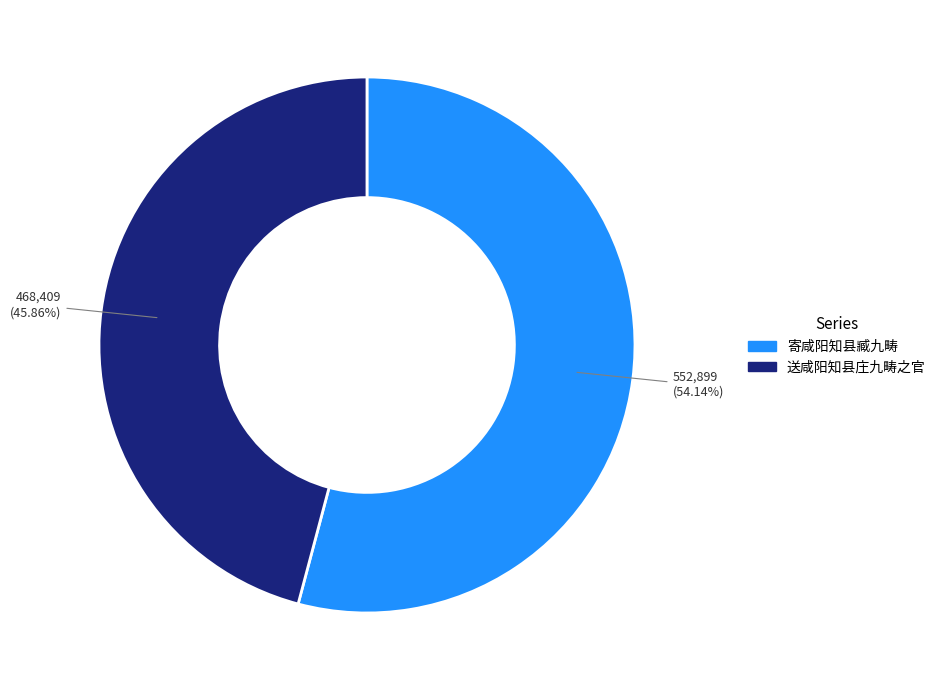

Does 送咸阳知县庄九畴之官 account for over 50% of the chart?

No